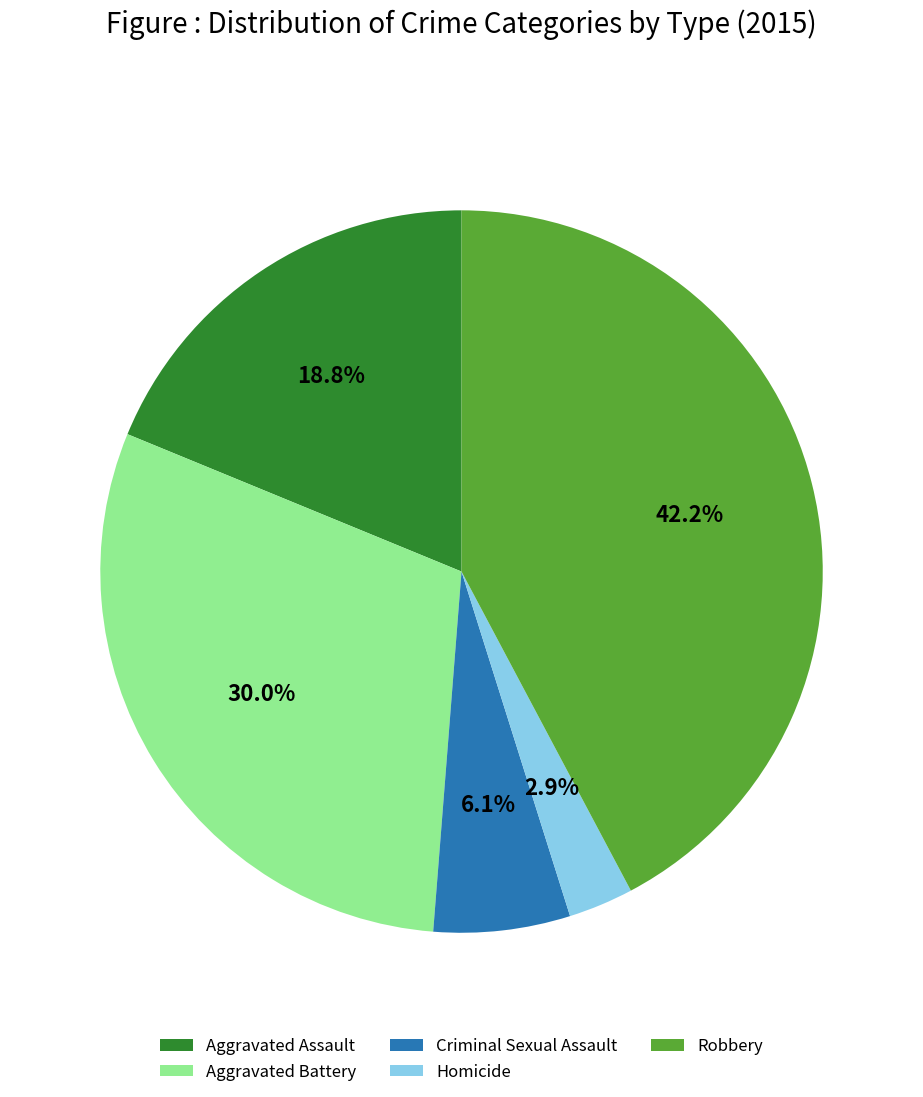

Rank the categories by value from highest to lowest.

Robbery, Aggravated Battery, Aggravated Assault, Criminal Sexual Assault, Homicide